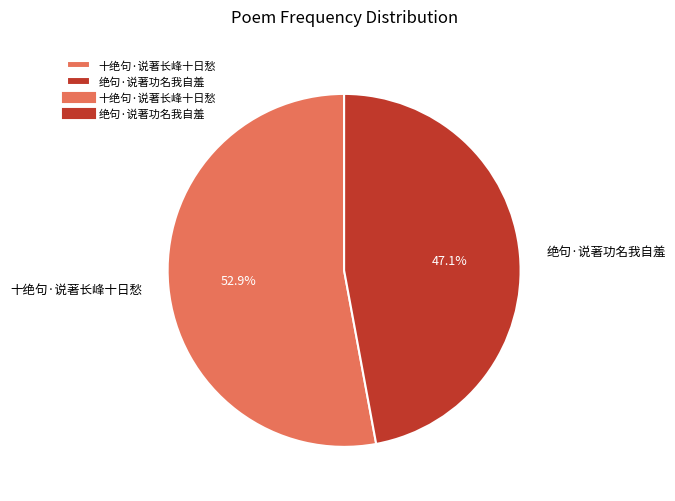

Which slice is the smallest?

绝句·说著功名我自羞